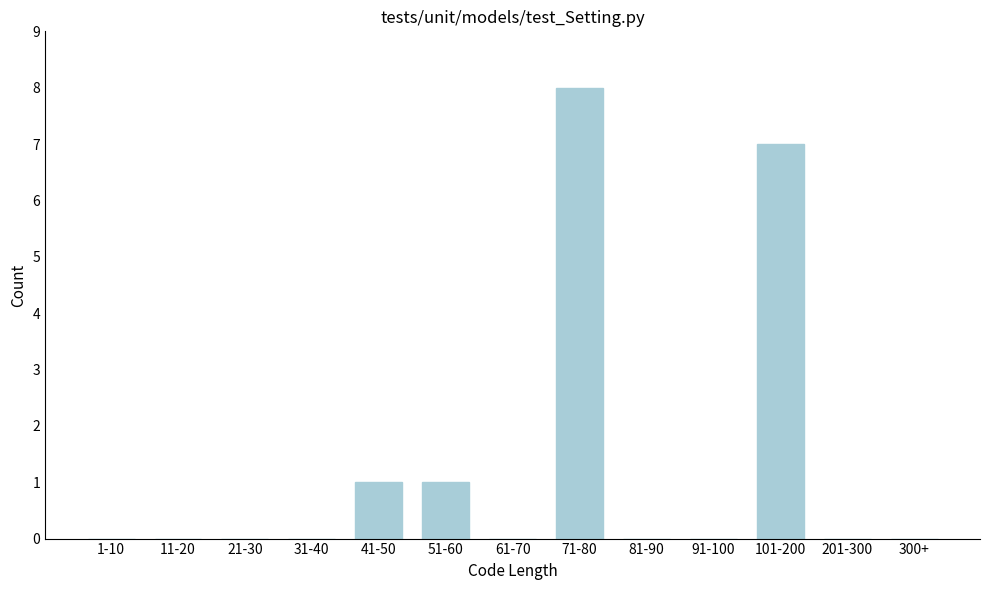

Reading left to right, list all the values displayed in this chart.

1-10=0	11-20=0	21-30=0	31-40=0	41-50=1	51-60=1	61-70=0	71-80=8	81-90=0	91-100=0	101-200=7	201-300=0	300+=0